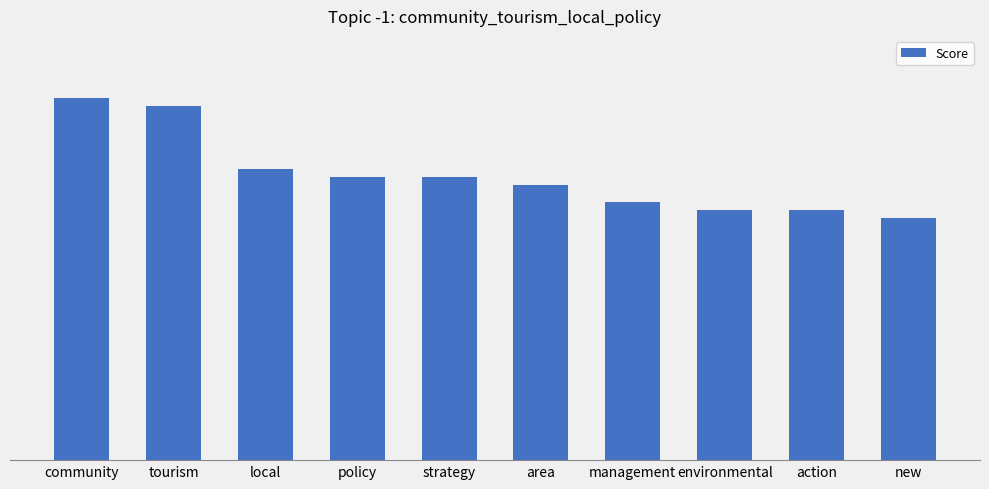

Are the bars horizontal?

No